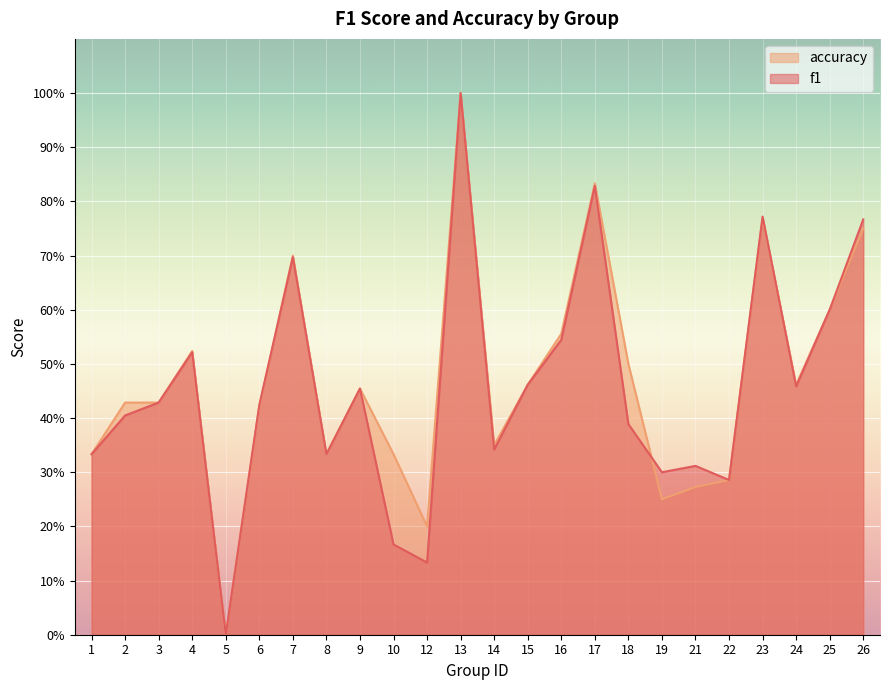

Reading right to left, extract all data points from this chart.

f1: 26=0.8	25=0.6	24=0.5	23=0.8	22=0.3	21=0.3	19=0.3	18=0.4	17=0.8	16=0.5	15=0.5	14=0.3	13=1.0	12=0.1	10=0.2	9=0.5	8=0.3	7=0.7	6=0.4	5=0.0	4=0.5	3=0.4	2=0.4	1=0.3
accuracy: 26=0.8	25=0.6	24=0.5	23=0.8	22=0.3	21=0.3	19=0.2	18=0.5	17=0.8	16=0.6	15=0.5	14=0.3	13=1.0	12=0.2	10=0.3	9=0.5	8=0.3	7=0.7	6=0.4	5=0.0	4=0.5	3=0.4	2=0.4	1=0.3